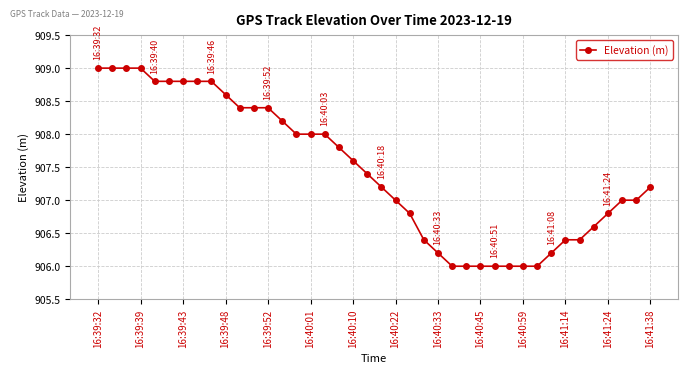

How many lines are shown in the chart?

1